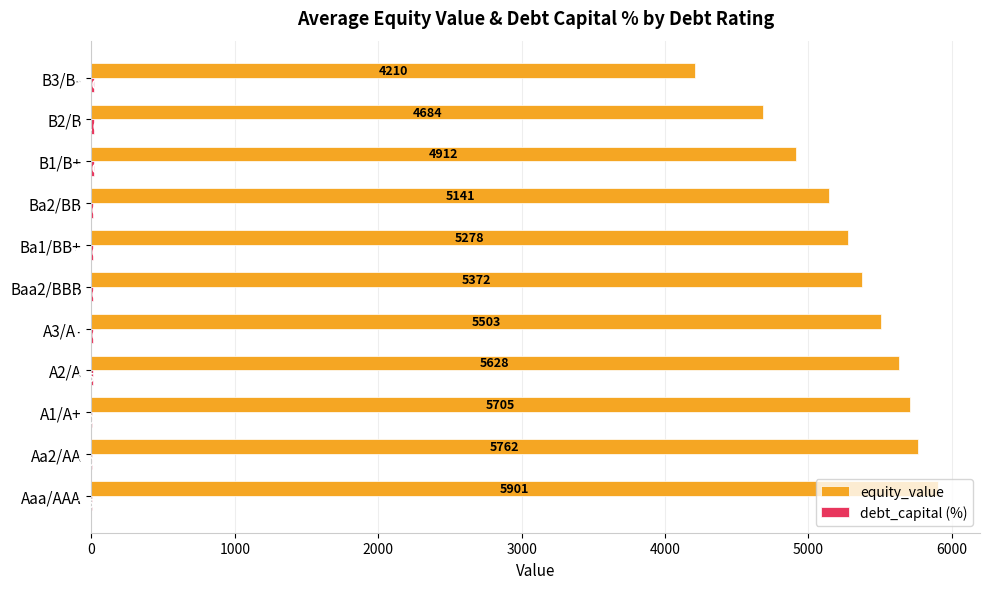

What is the maximum value shown in the chart?

5900.8